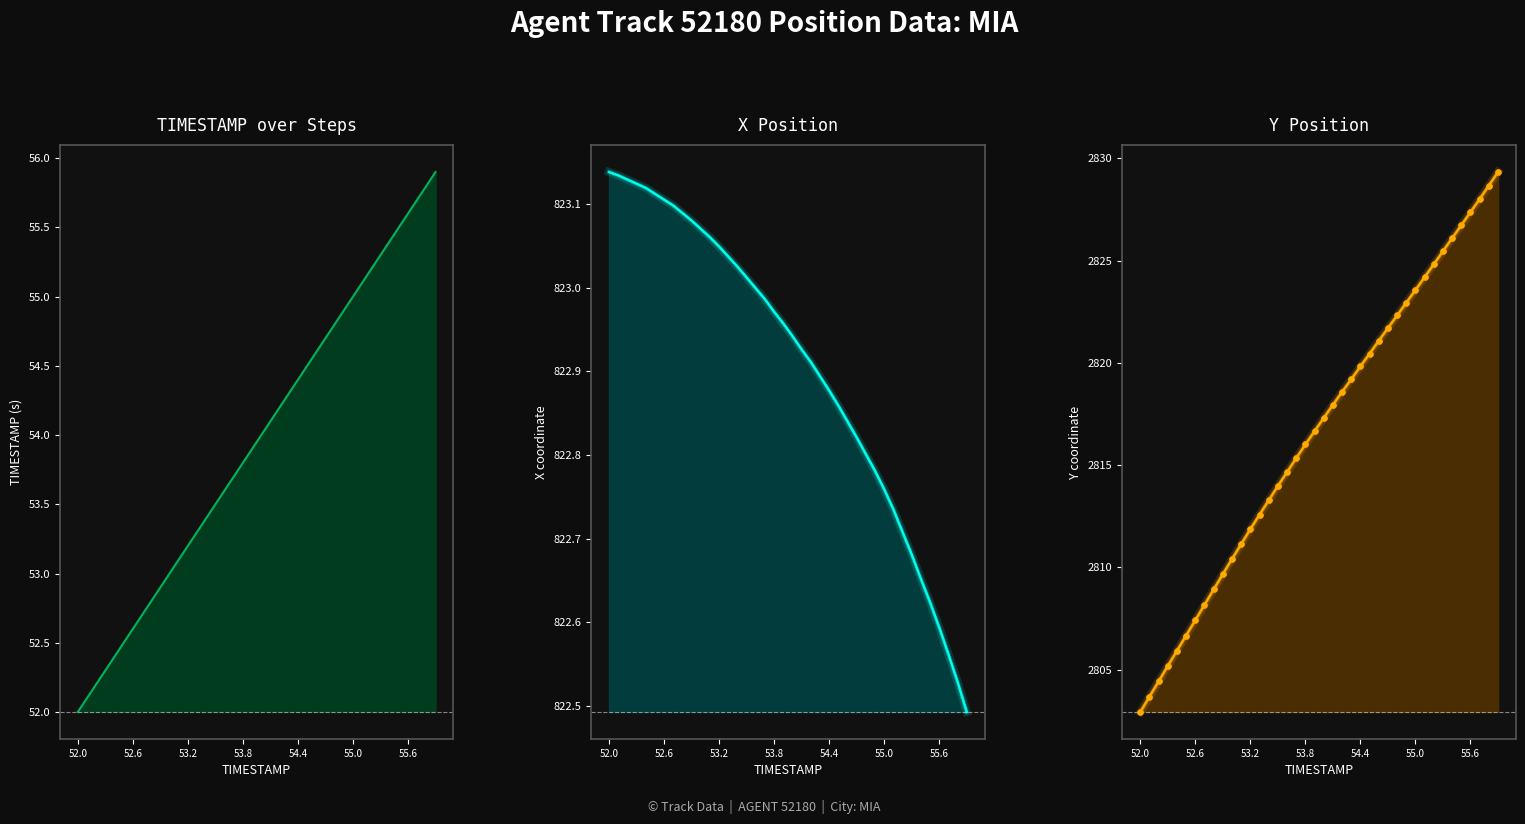

What is the total value across all series at 53.7?

3692.0